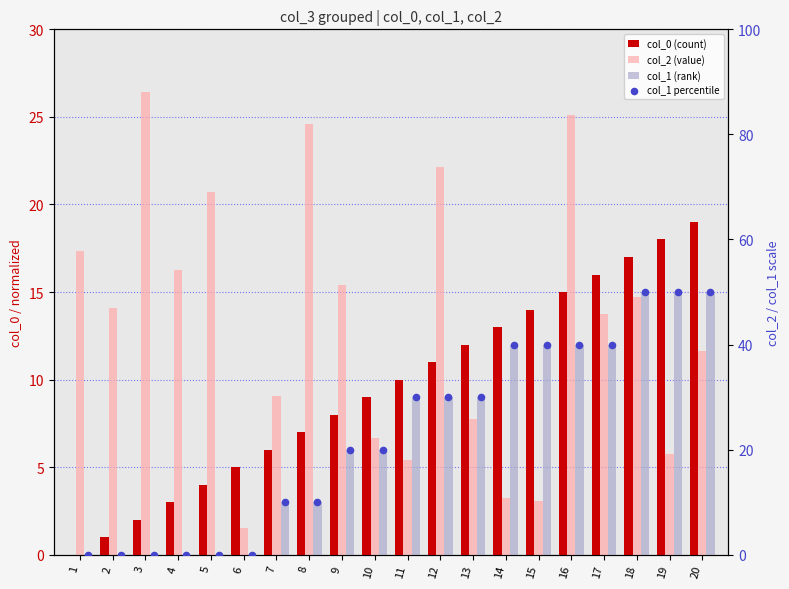

What are all the series names shown in the legend?

col_0 (count), col_2 (value), col_1 (rank), col_1 percentile